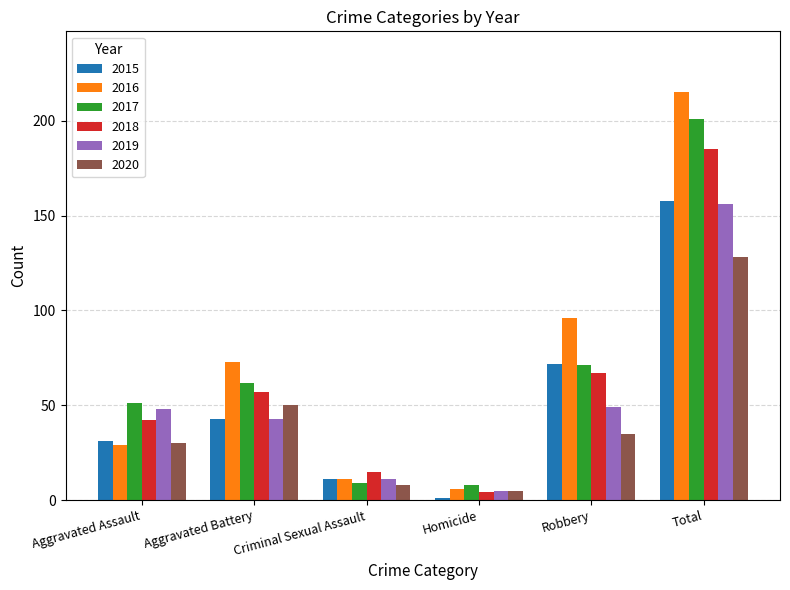

How many data points does each series have?

6